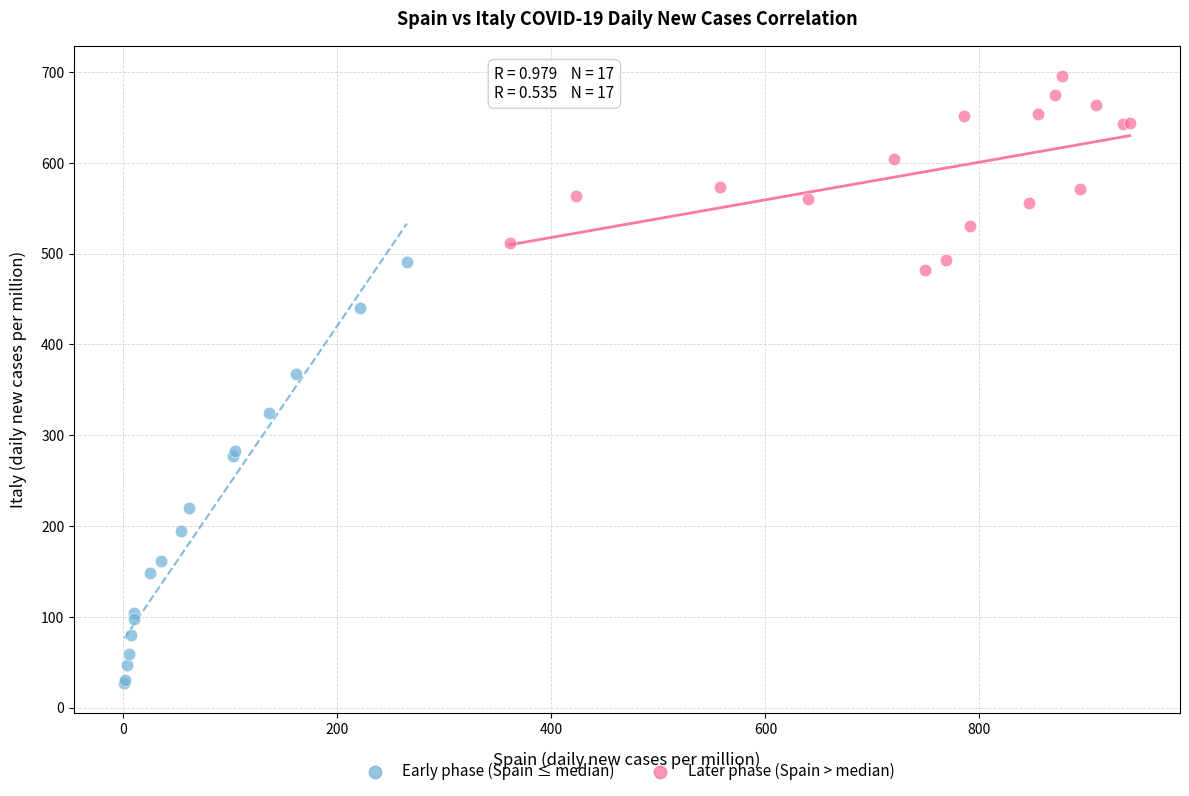

Which series has the widest spread of Y values?

Early phase (Spain ≤ median)